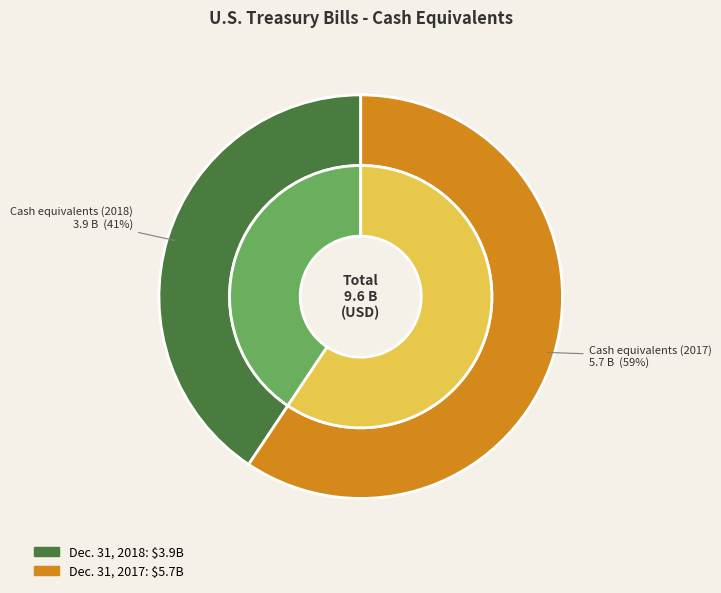

Which slice is the largest?

Cash equivalents (2017)